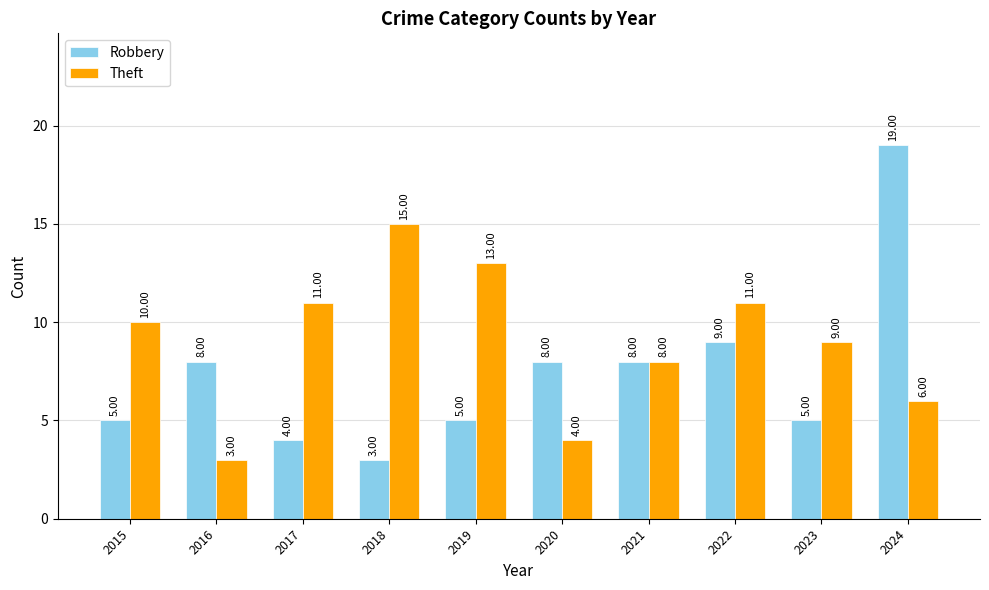

What is the total value across all series at 2019?

18